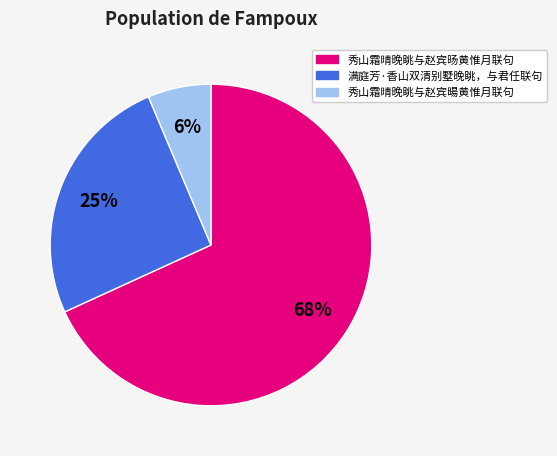

How many slices are in this pie chart?

3